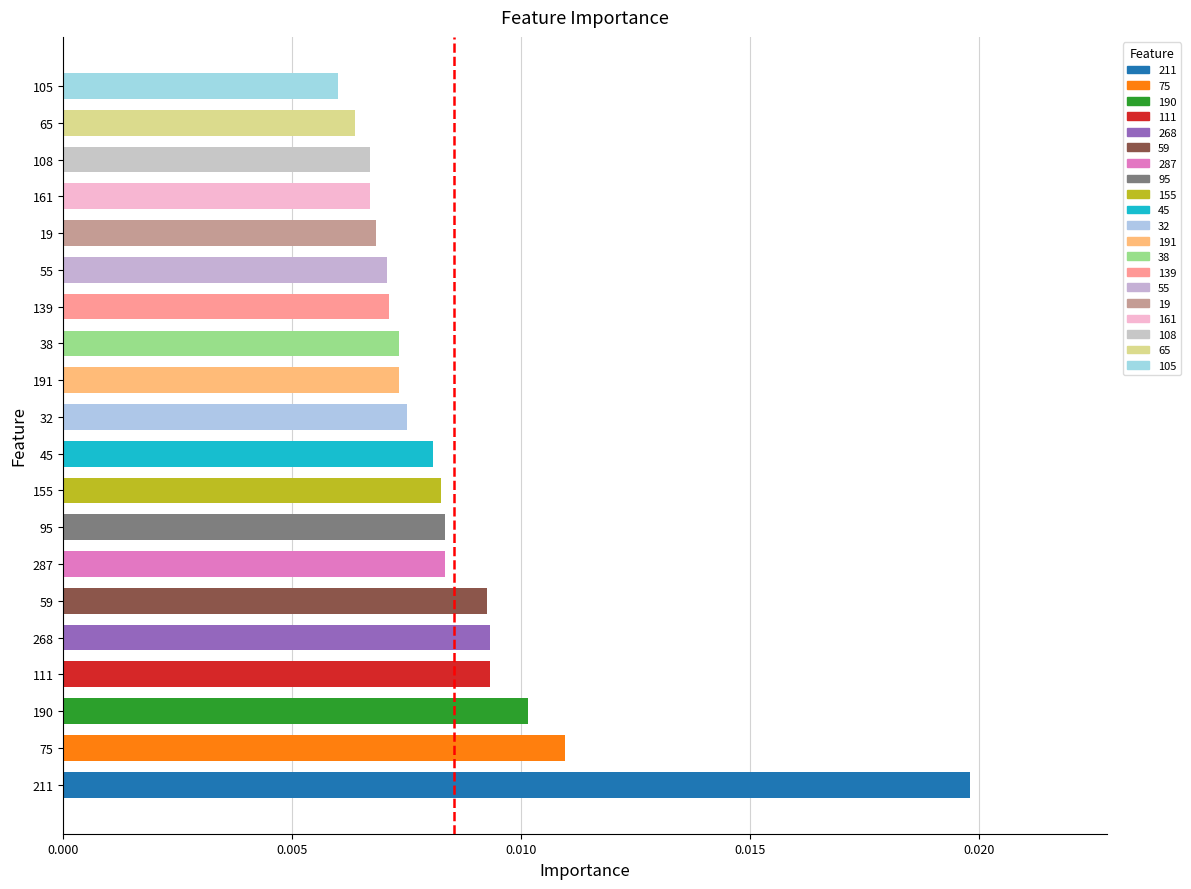

What is the sum of all values?

0.2